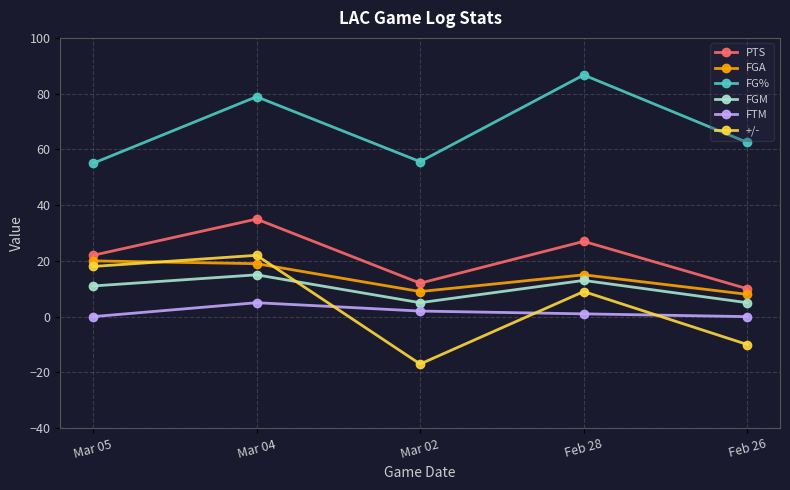

True or false: FGM and PTS intersect in this chart.

False